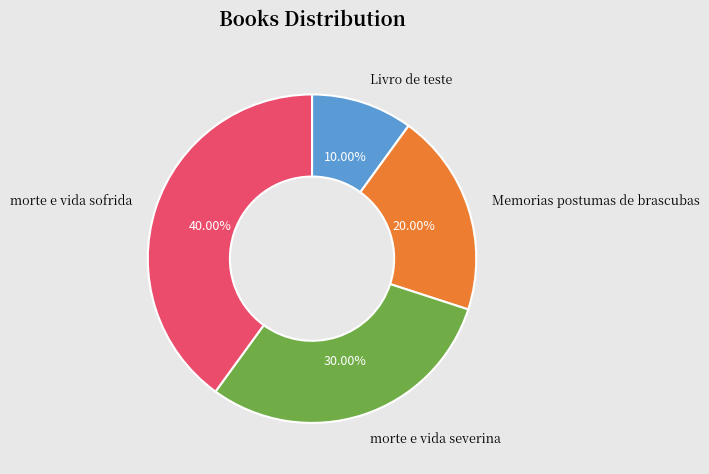

Between Livro de teste and morte e vida severina, which is larger?

morte e vida severina